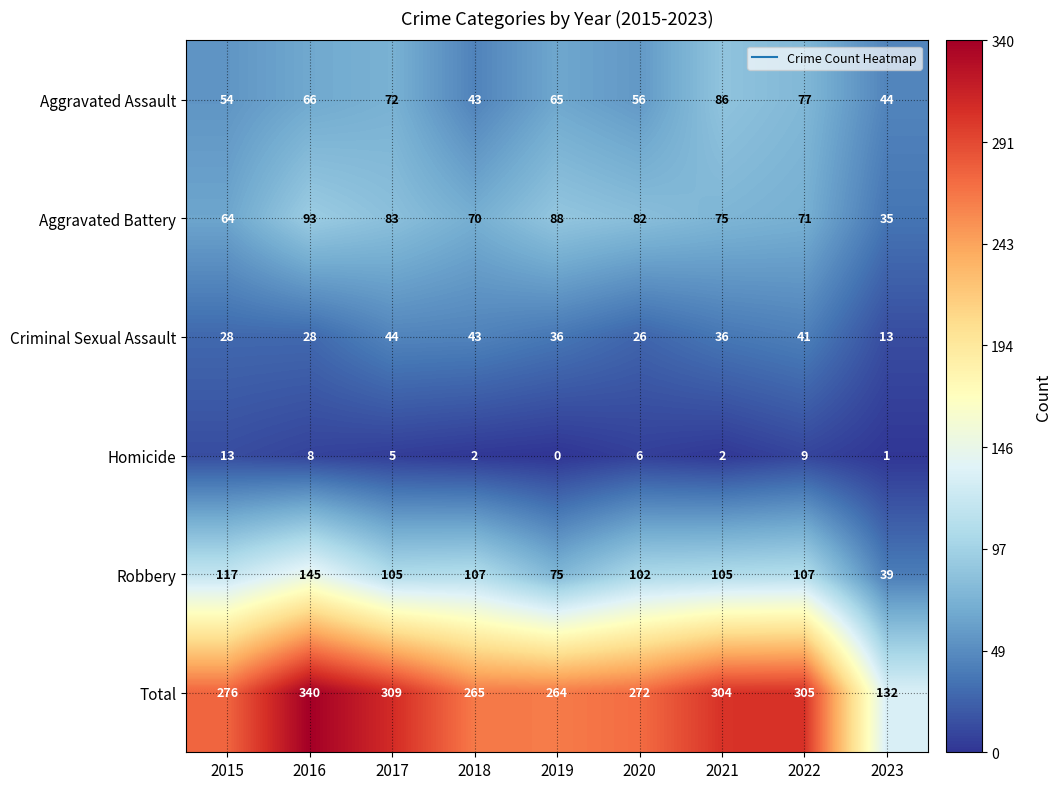

Is the value of Total at 2015 greater than the value of Homicide at 2021?

Yes